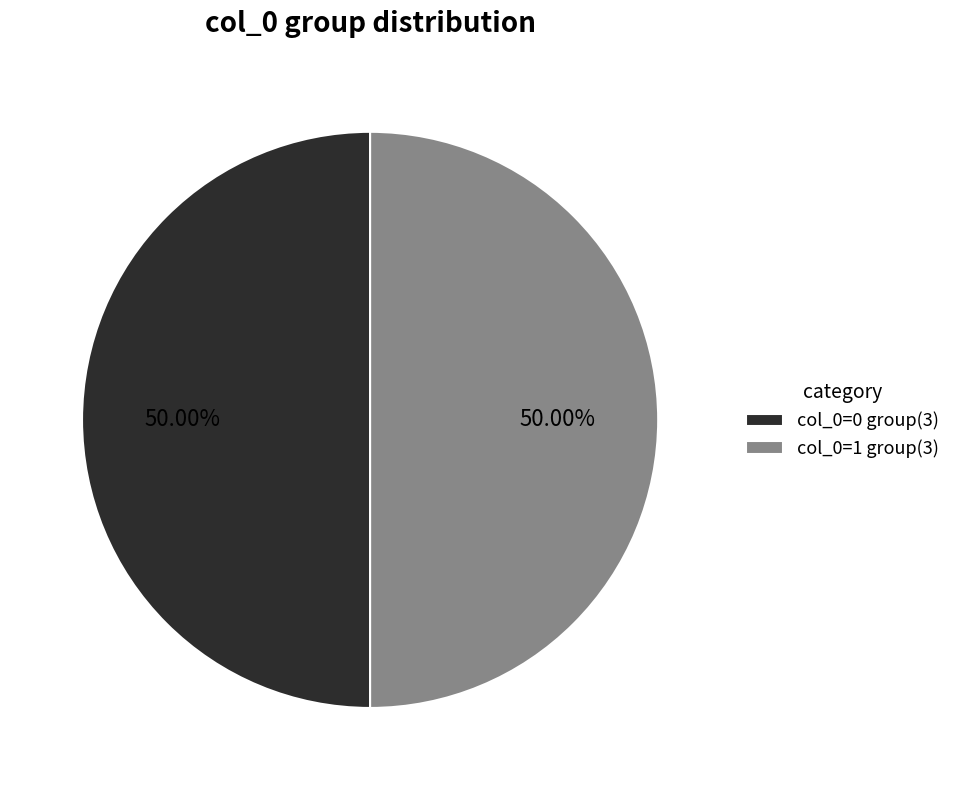

Do col_0=1 group(3) and col_0=0 group(3) together represent more than half of the pie?

Yes